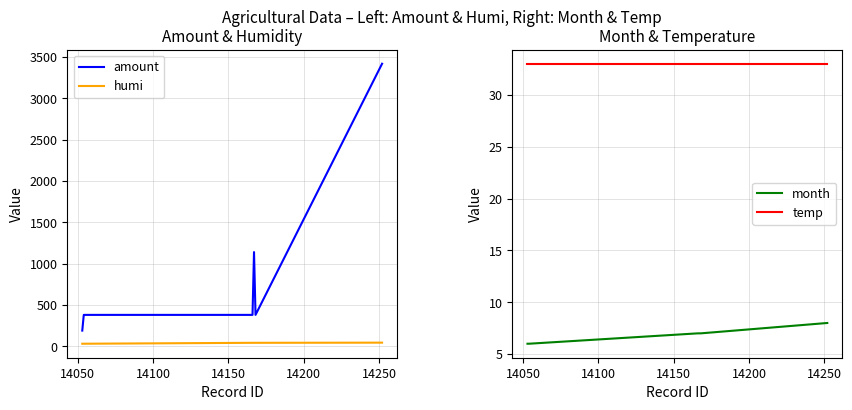

What is the greatest value displayed?

3420